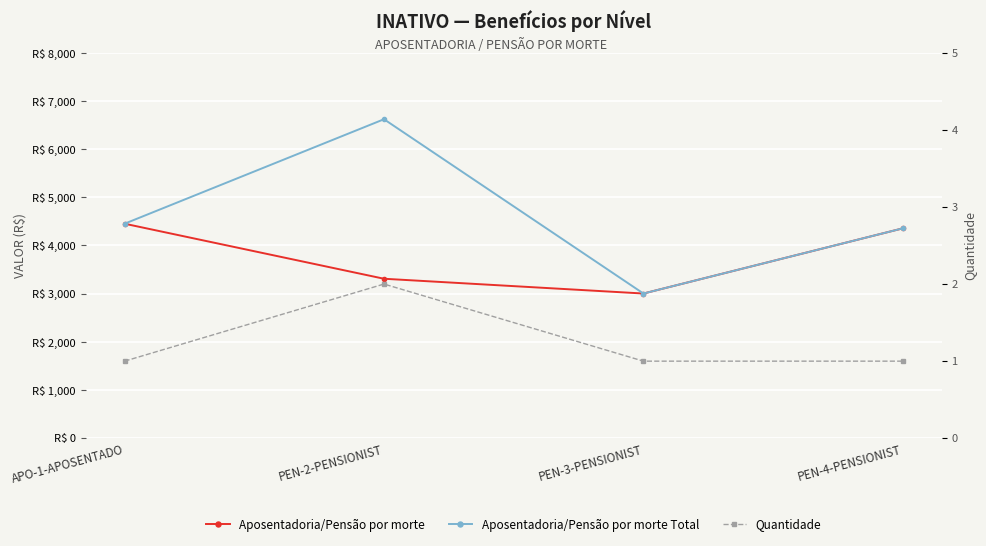

Is it true that Aposentadoria/Pensão por morte Total equals 1773.5 at PEN-2-PENSIONIST?

False